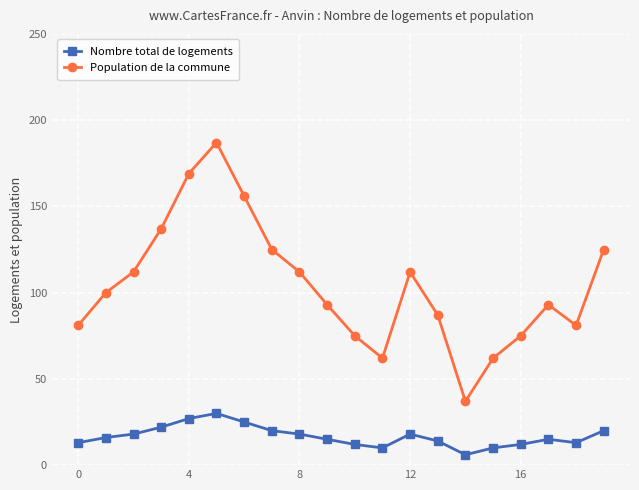

Which series has the largest range (max minus min)?

Population de la commune